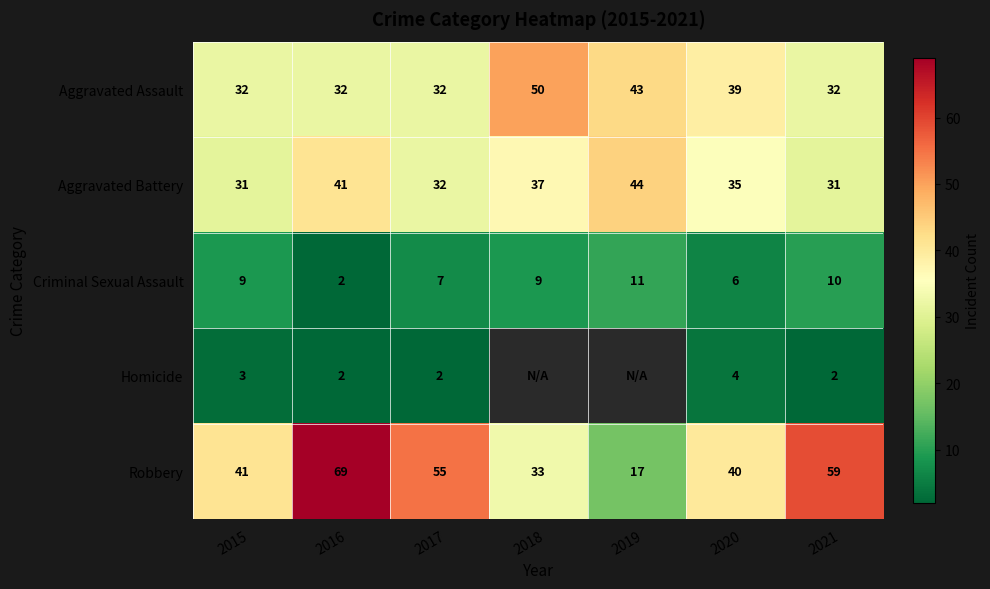

The Criminal Sexual Assault series shows 16.9 at 2019. True or false?

False